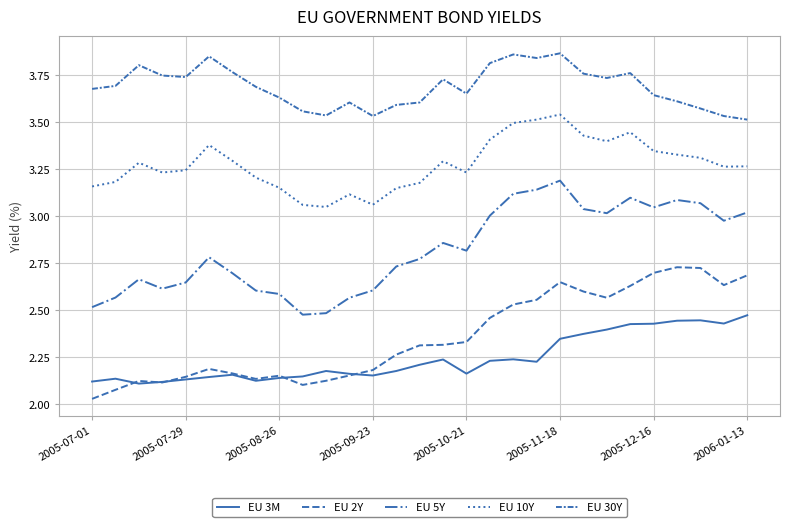

Is this an area chart (filled region under the line)?

No